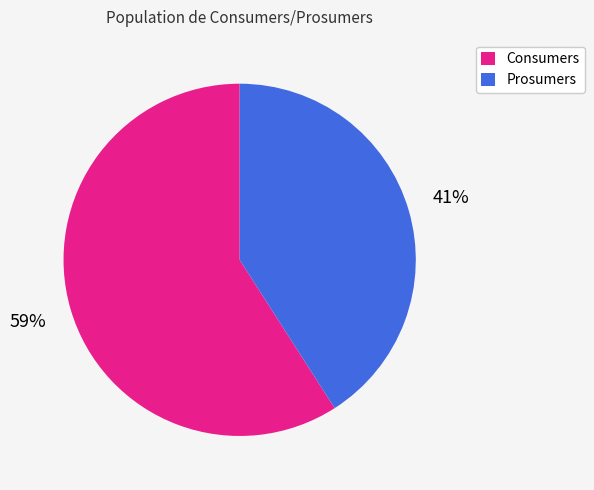

To the nearest percent, what is the average slice percentage?

50%